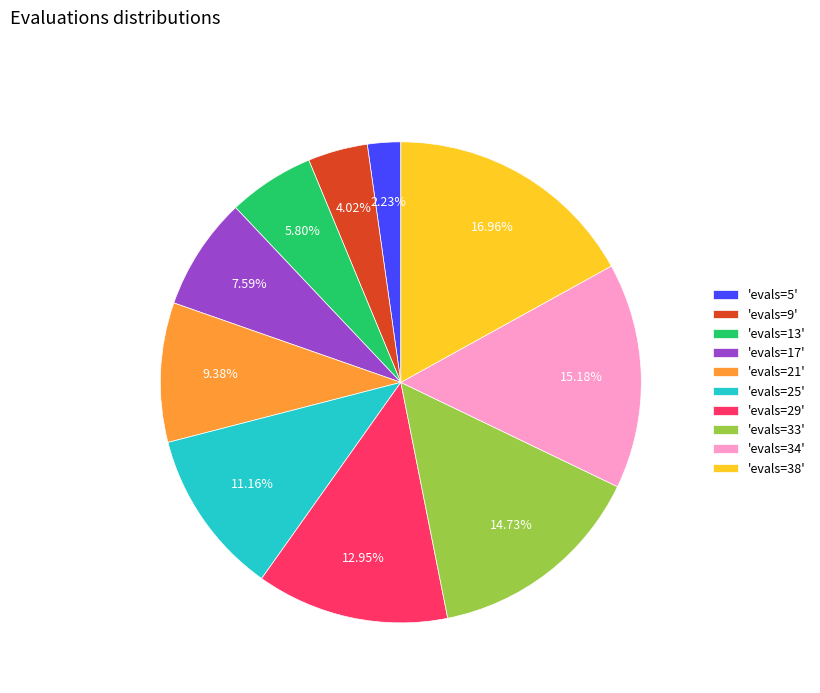

Between 'evals=38' and 'evals=5', which is larger?

'evals=38'